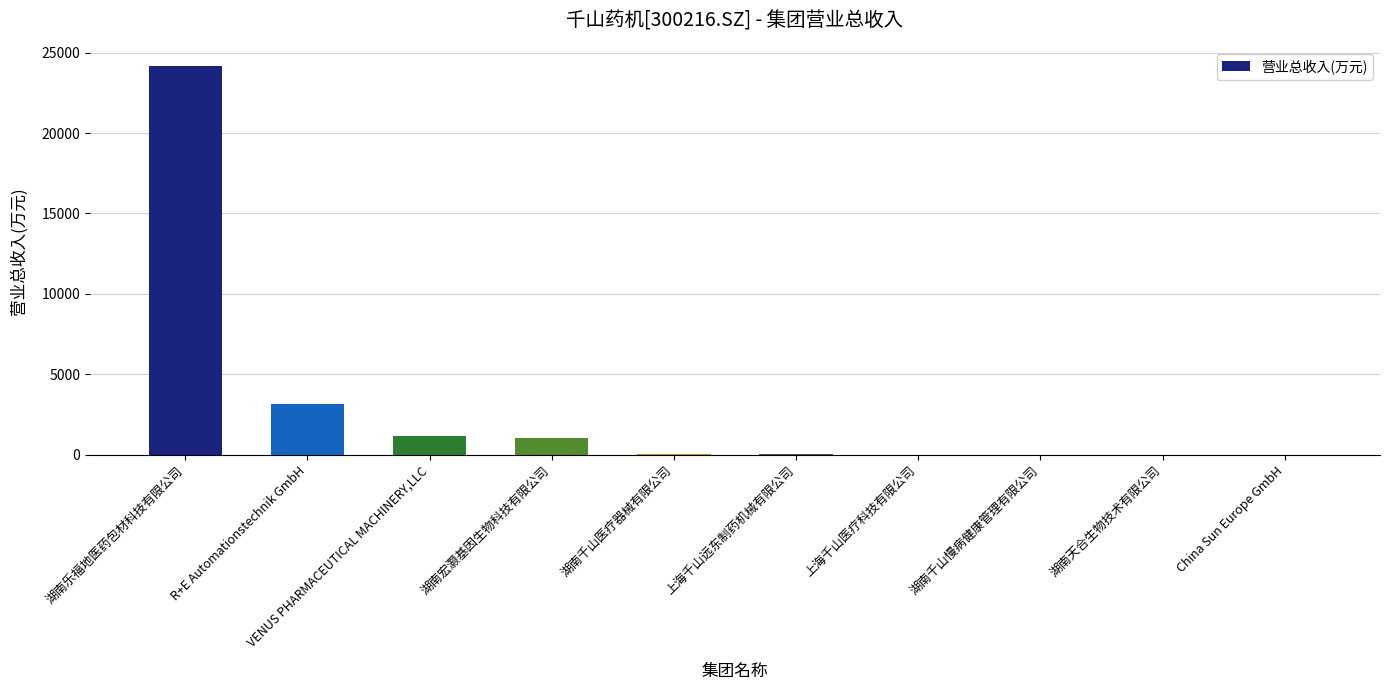

True or false: the data shows 0.0 at China Sun Europe GmbH.

True